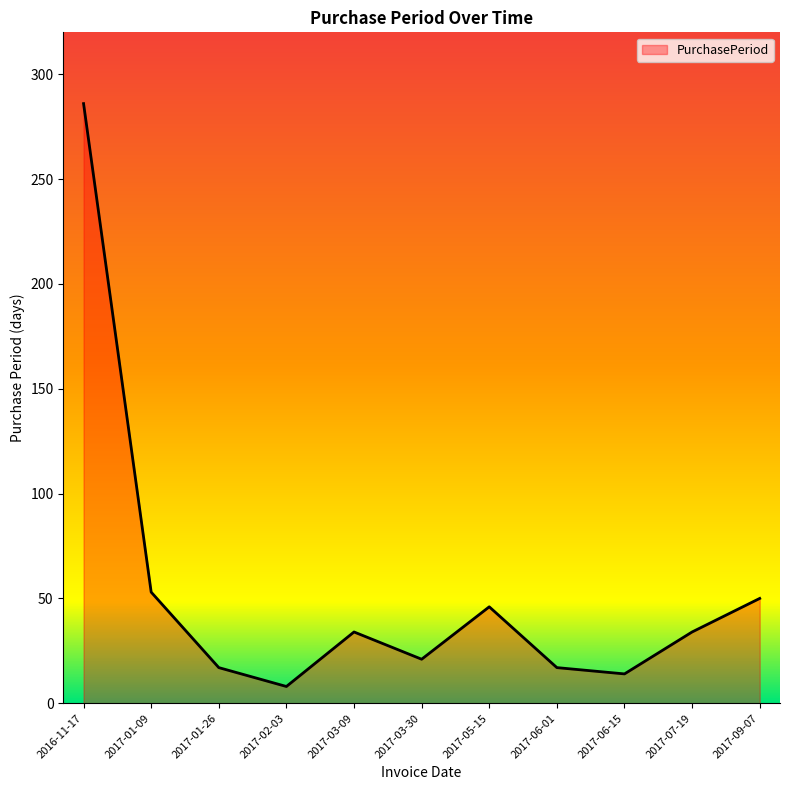

Reading left to right, extract all data points from this chart.

286	53	17	8	34	21	46	17	14	34	50